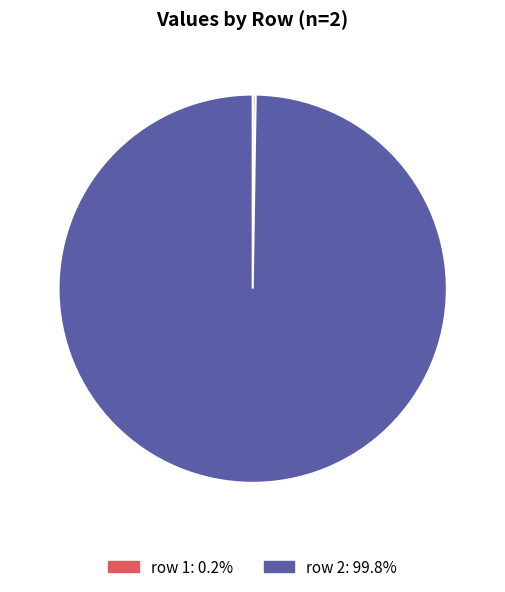

Is there any slice that represents more than half of the pie?

Yes